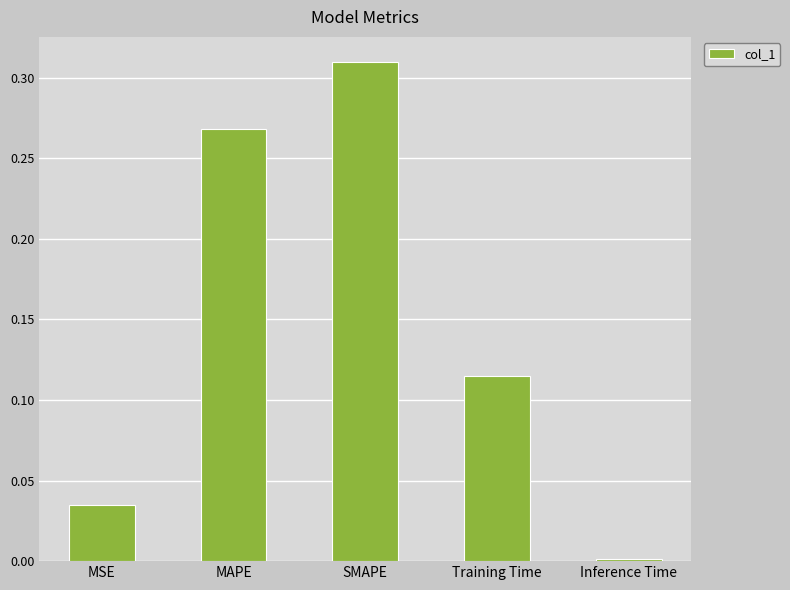

Between SMAPE and Inference Time, which is larger?

SMAPE